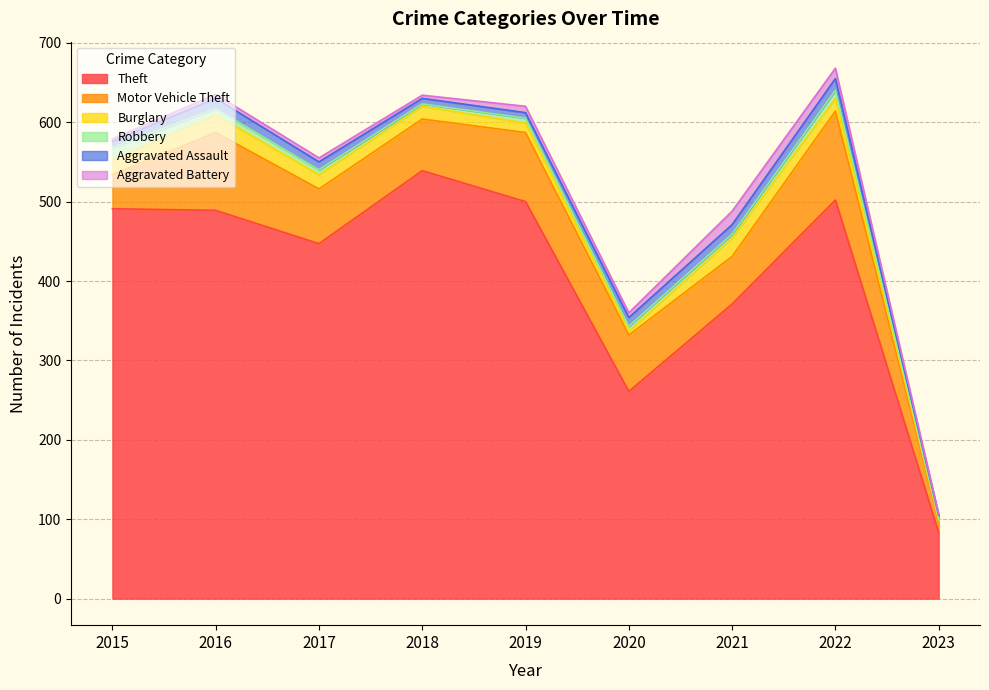

What is the difference between the maximum and minimum values in the Burglary series?

21